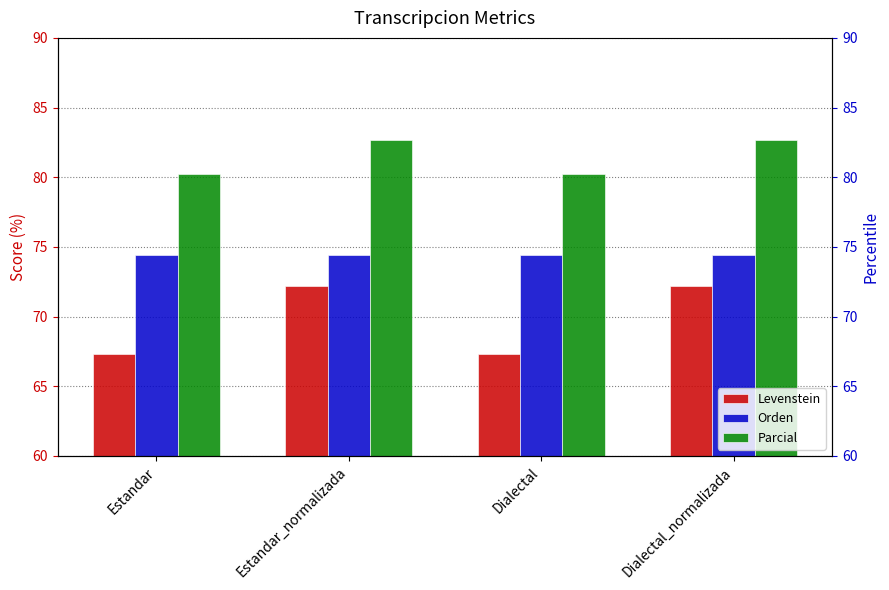

Which series has the largest range (max minus min)?

Levenstein